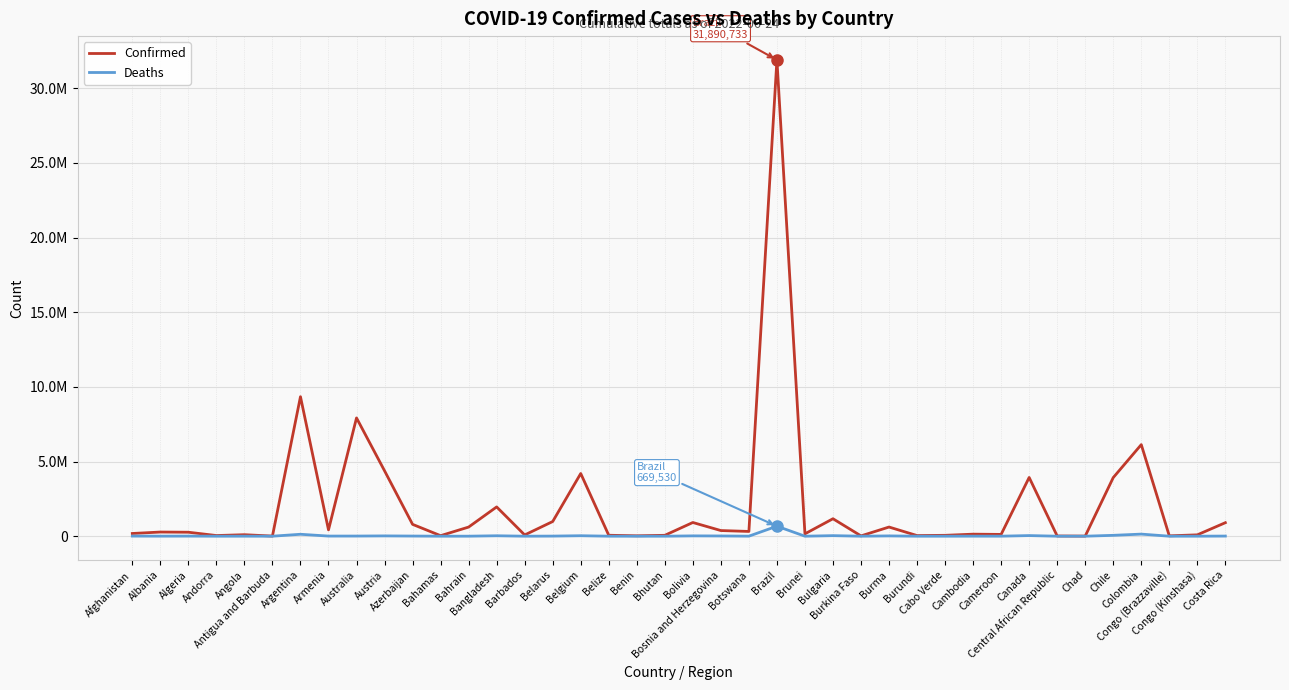

Where is Deaths nearest to the value 334775?

Colombia